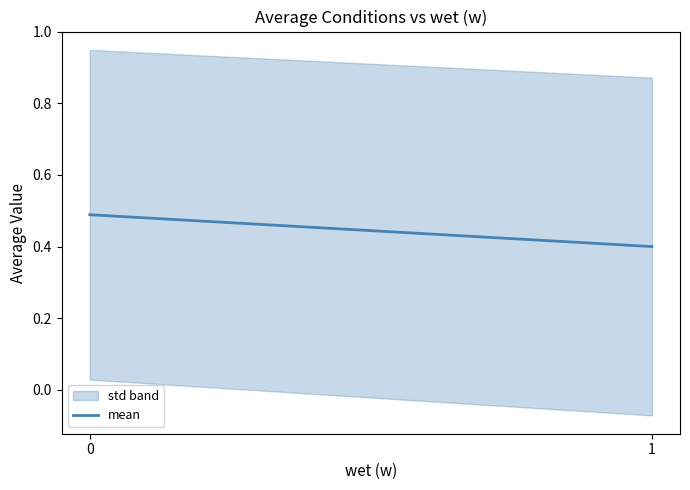

Does the chart display data point markers on the line(s)?

No